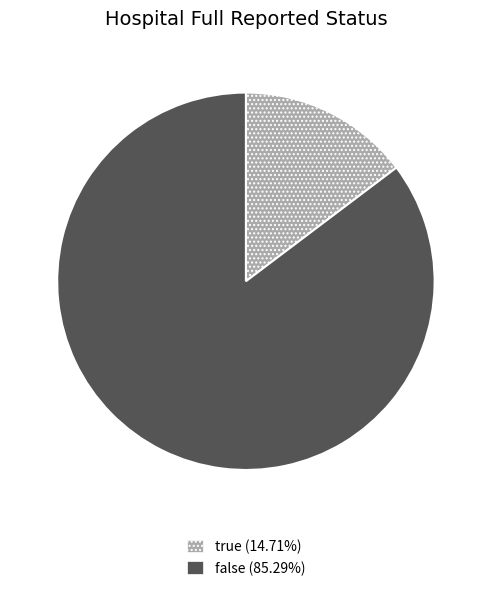

True or false: true accounts for 15% of the total.

True